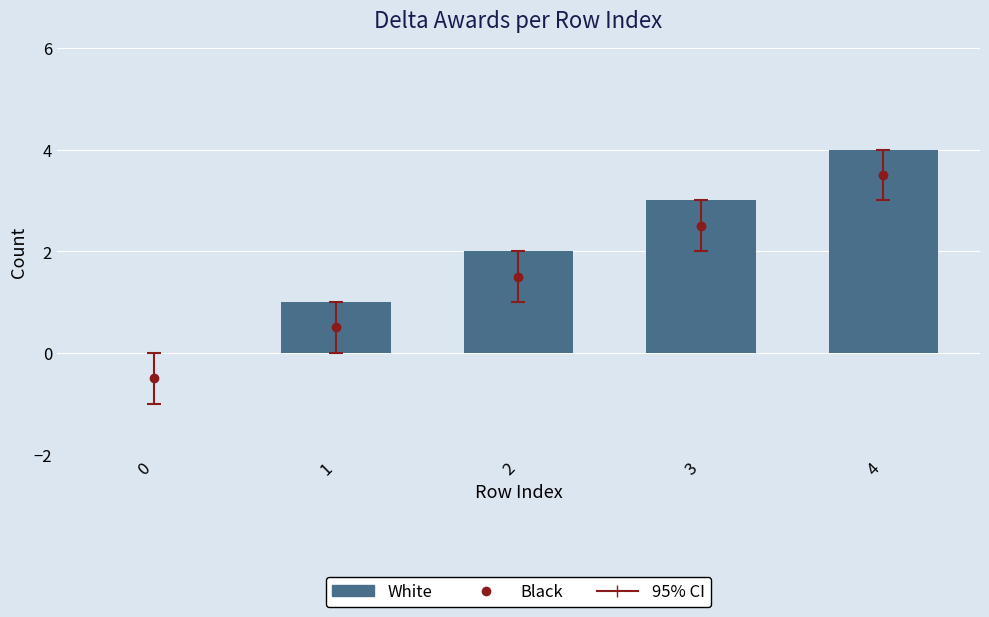

At which label is the value closest to 2?

2